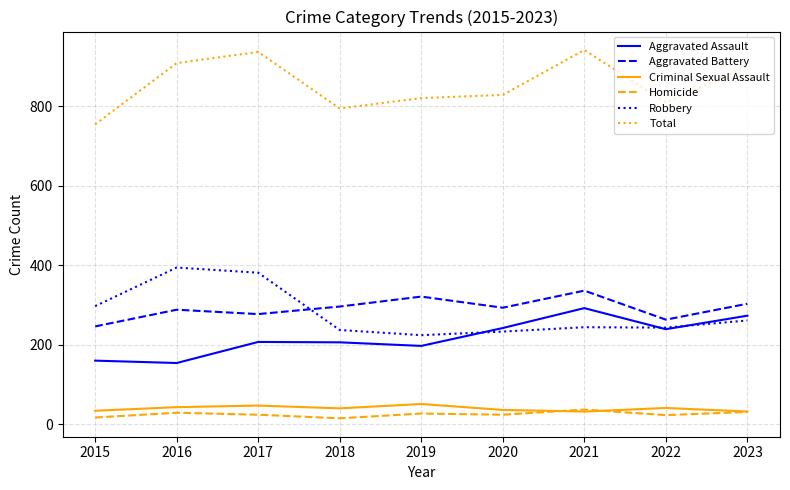

Which category has the lowest value in the Aggravated Battery series?

2015